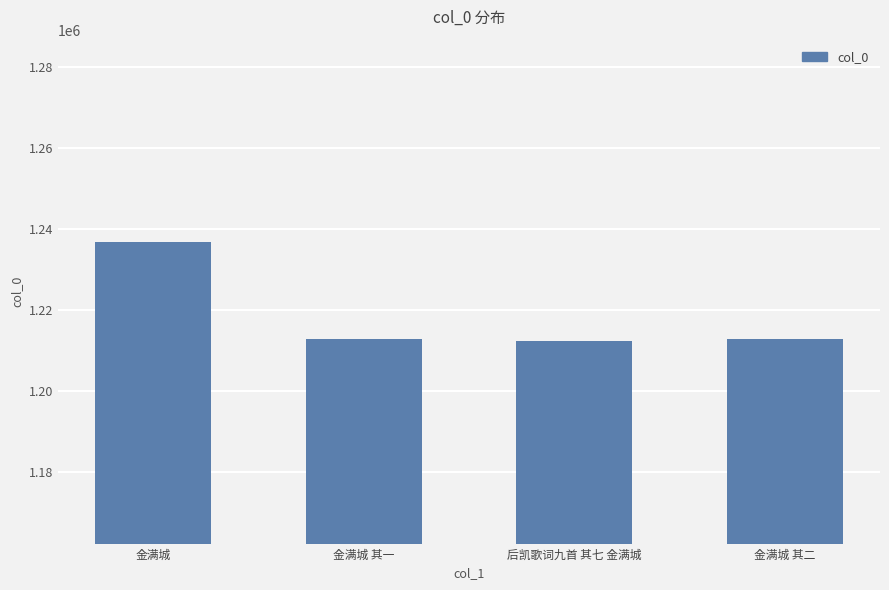

What is the change in value from 后凯歌词九首 其七 金满城 to 金满城 其二?

+419